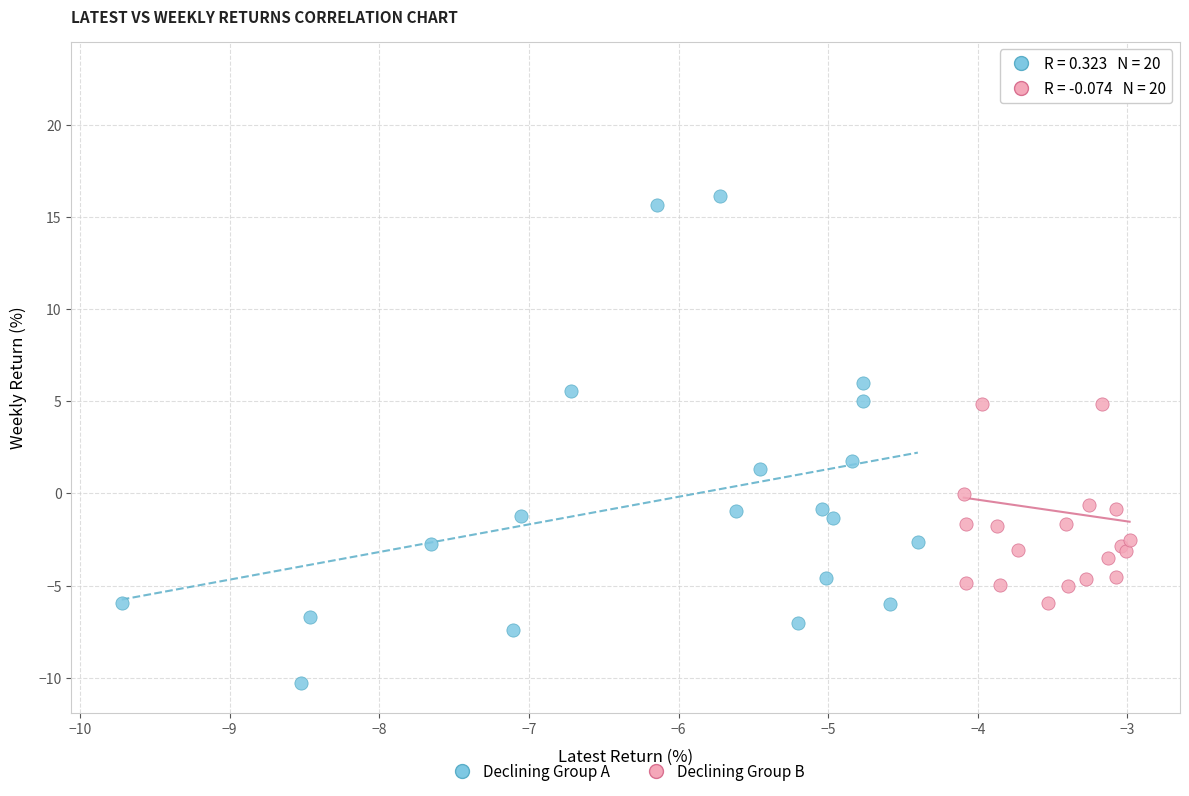

Which series reaches the maximum Y coordinate?

Declining Group B